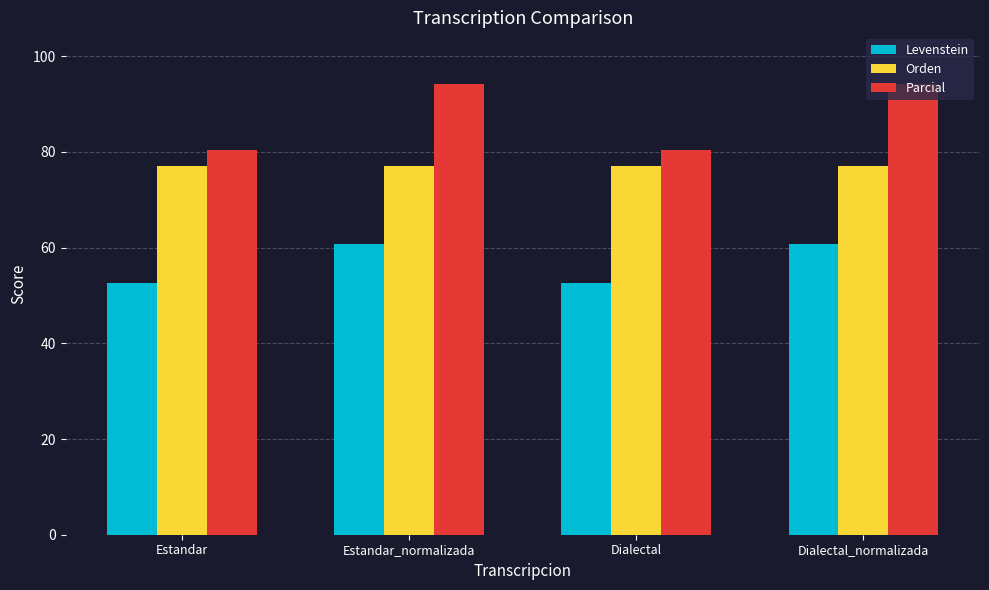

Which series has the largest range (max minus min)?

Parcial